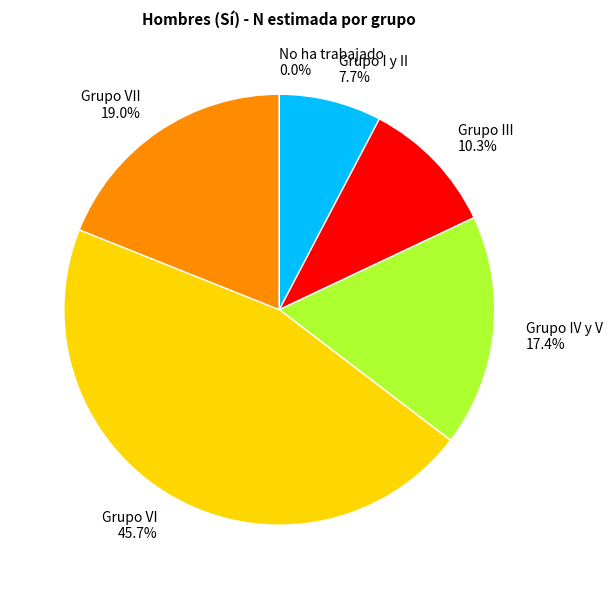

Is there any slice that represents more than half of the pie?

No